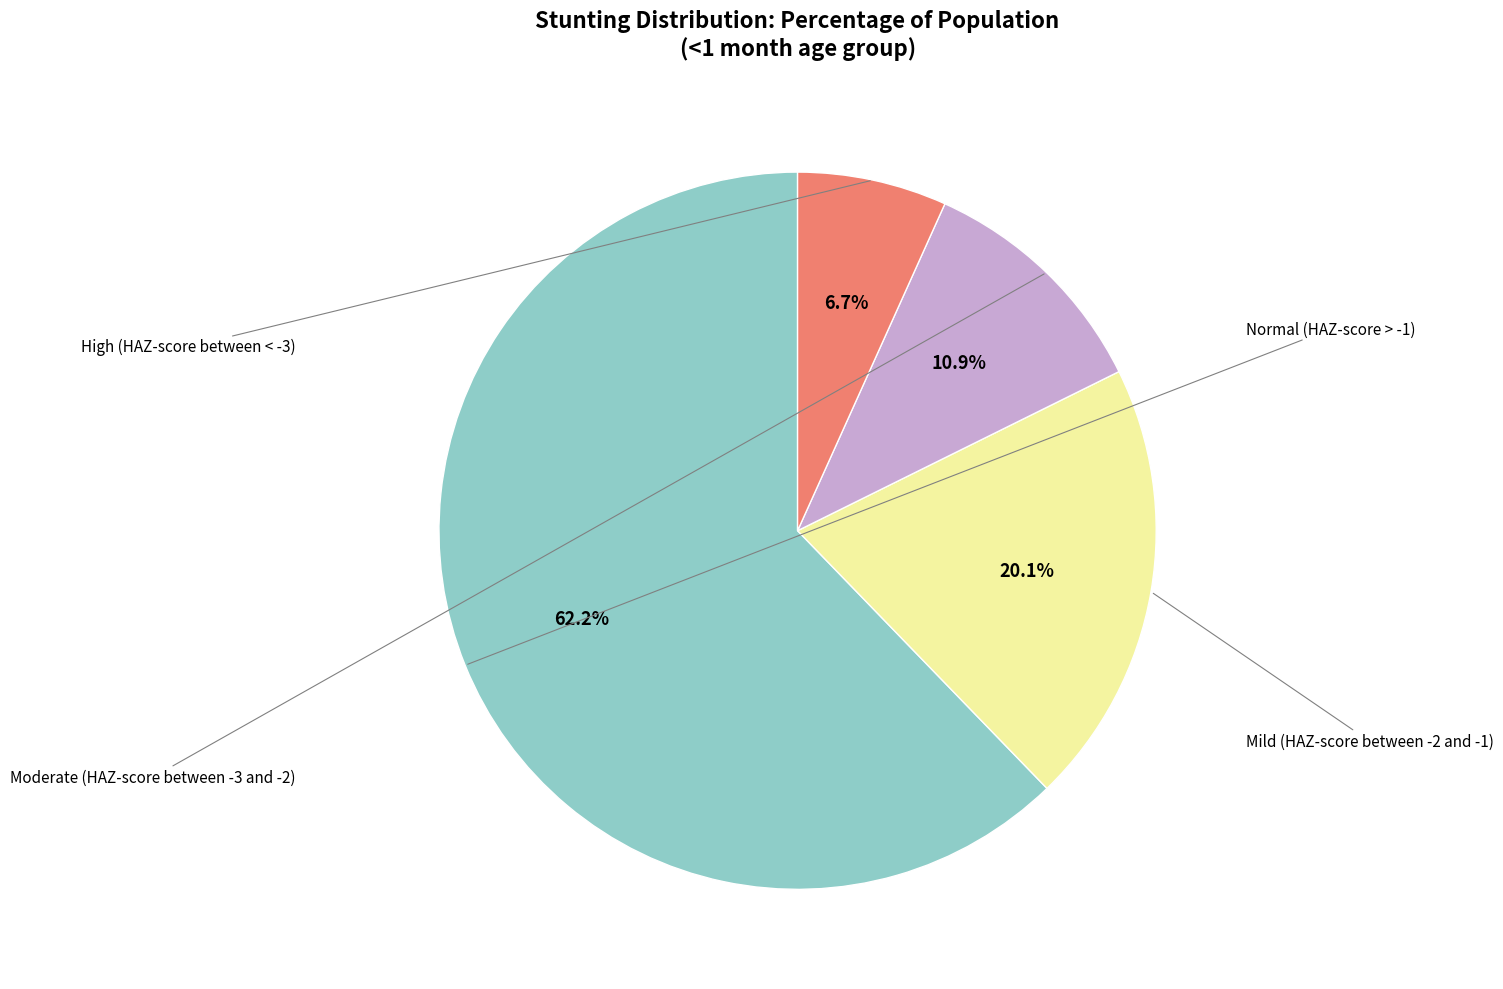

Is there a majority slice in this chart?

Yes